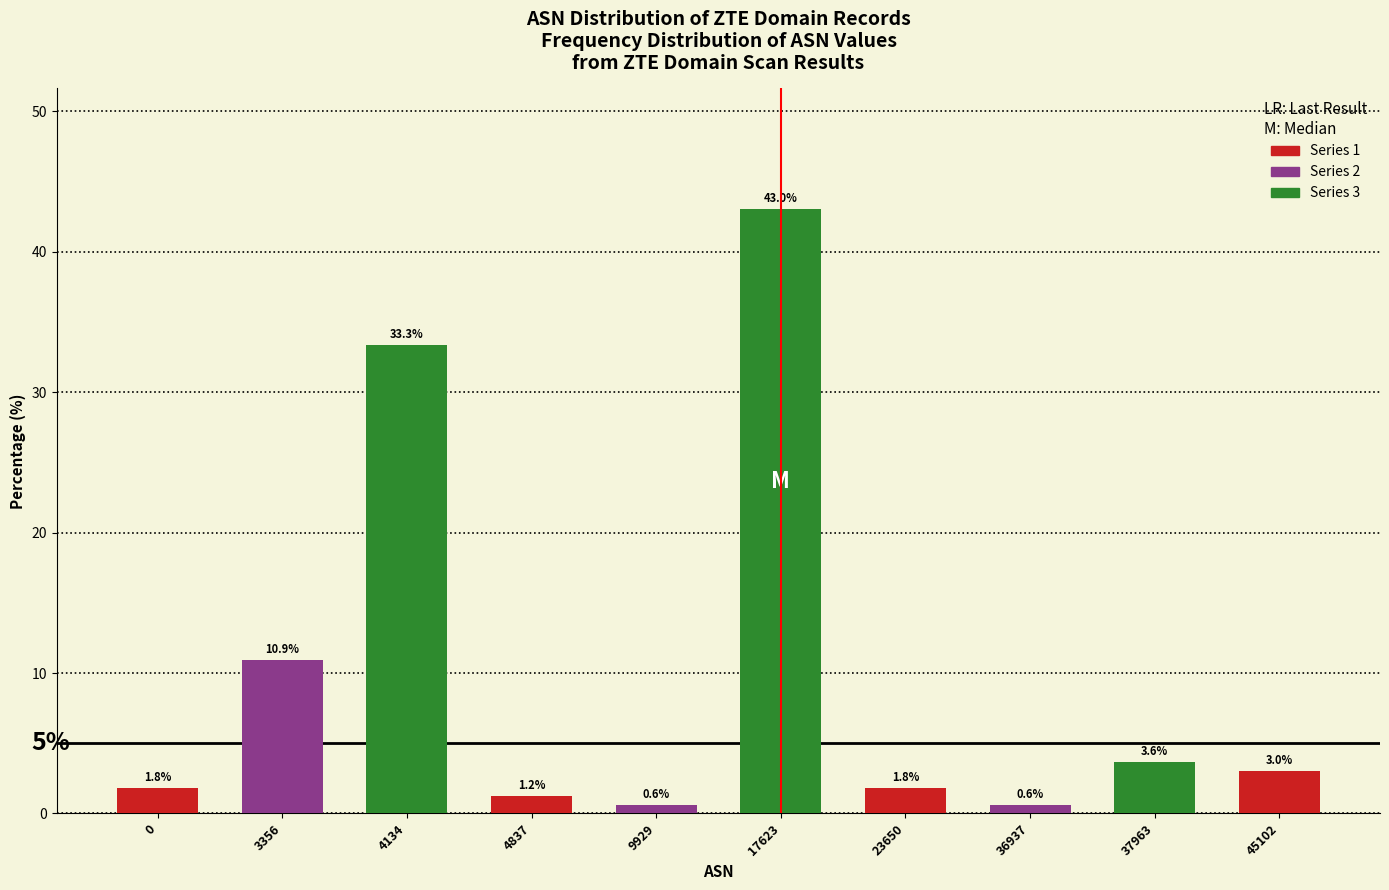

Reading right to left, extract all data points from this chart.

3.0	3.6	0.6	1.8	43.0	0.6	1.2	33.3	10.9	1.8